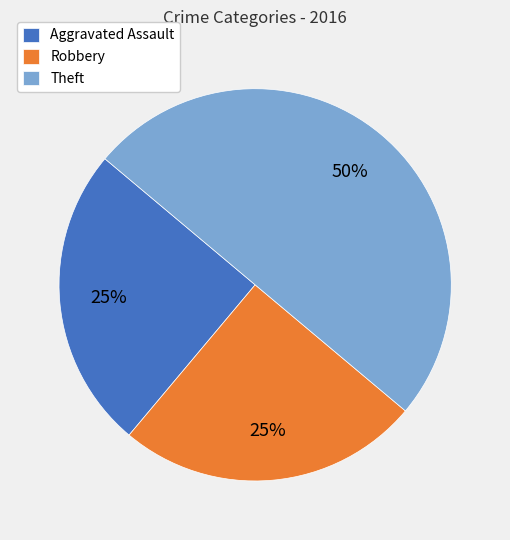

True or false: Theft accounts for 50% of the total.

True